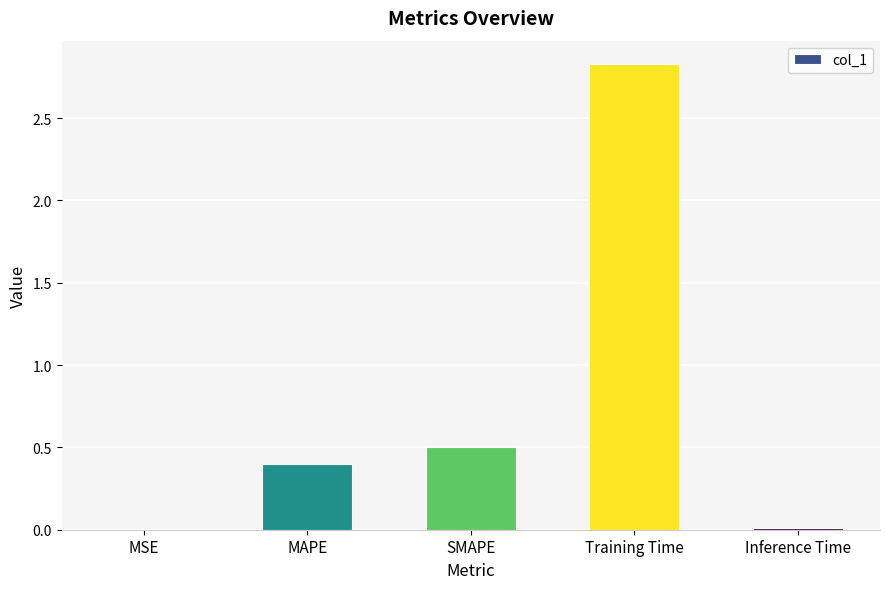

What is the sum of all values?

3.7